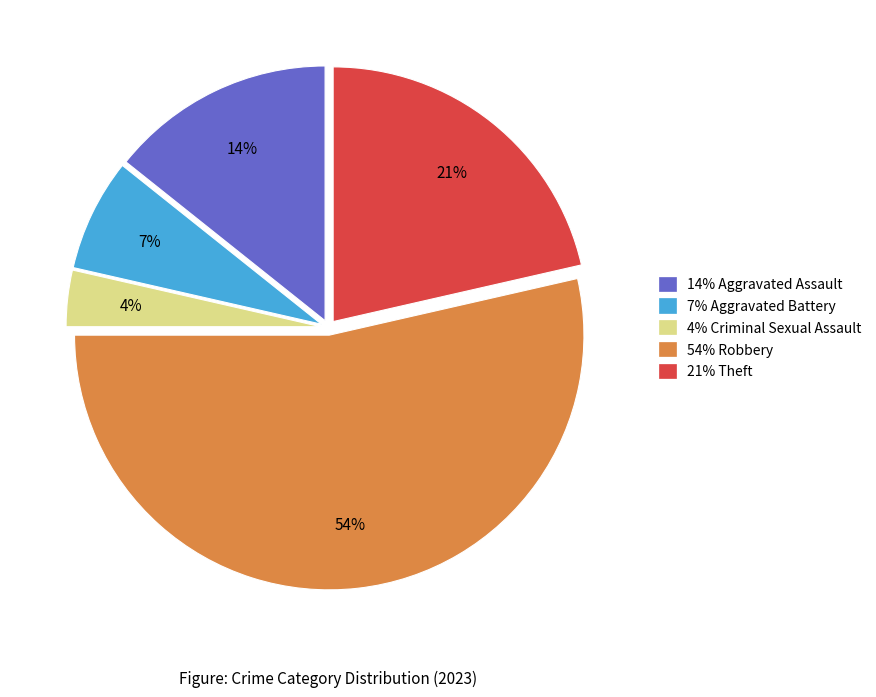

Which slice is the largest?

54% Robbery